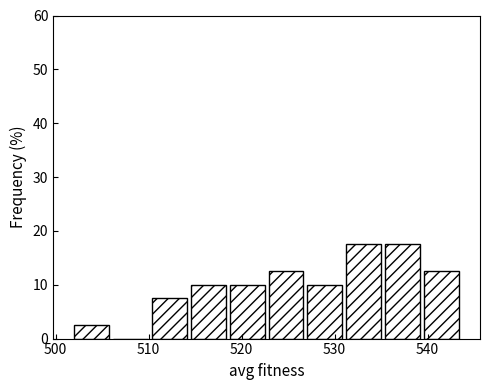

Reading left to right, transcribe this chart: for each bar, give the range it covers on the x-axis and its height. Neither the bar edges nor the heights are printed on the chart, so give them approximately, as read against the axes.

502 to 506: 3
506 to 510: 0
510 to 514: 8
514 to 519: 10
519 to 523: 10
523 to 527: 13
527 to 531: 10
531 to 535: 18
535 to 539: 18
539 to 544: 13